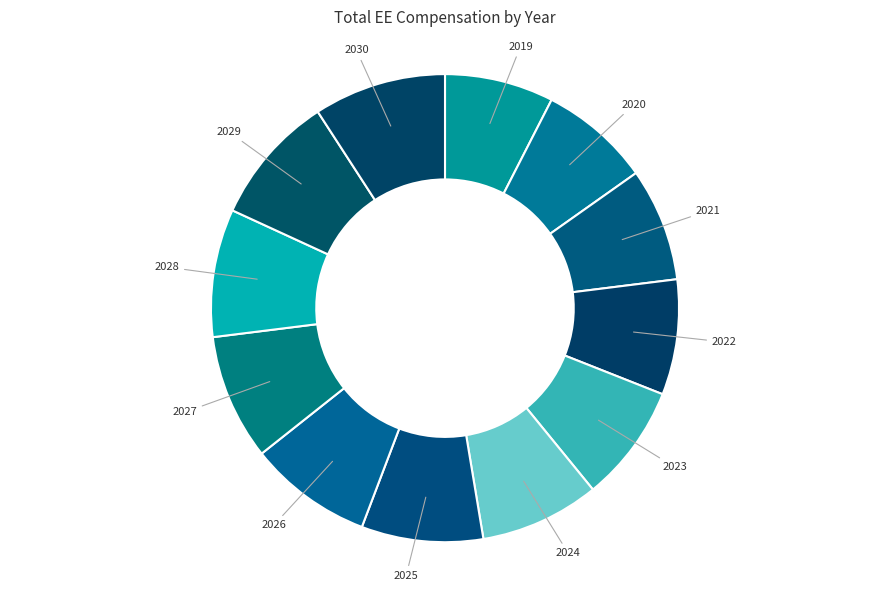

Does any single category account for the majority?

No